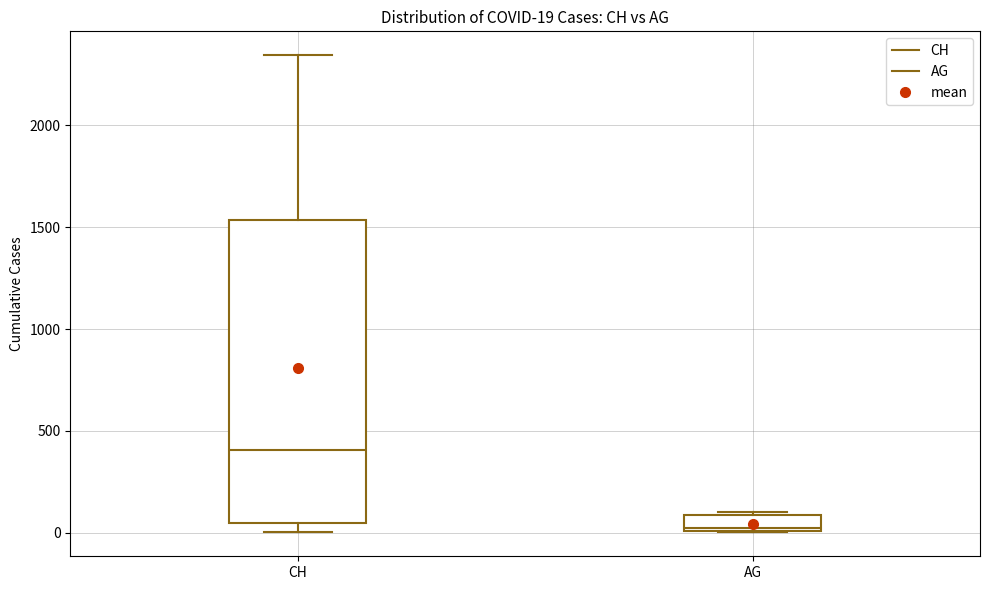

Which box's median line is the lowest?

AG